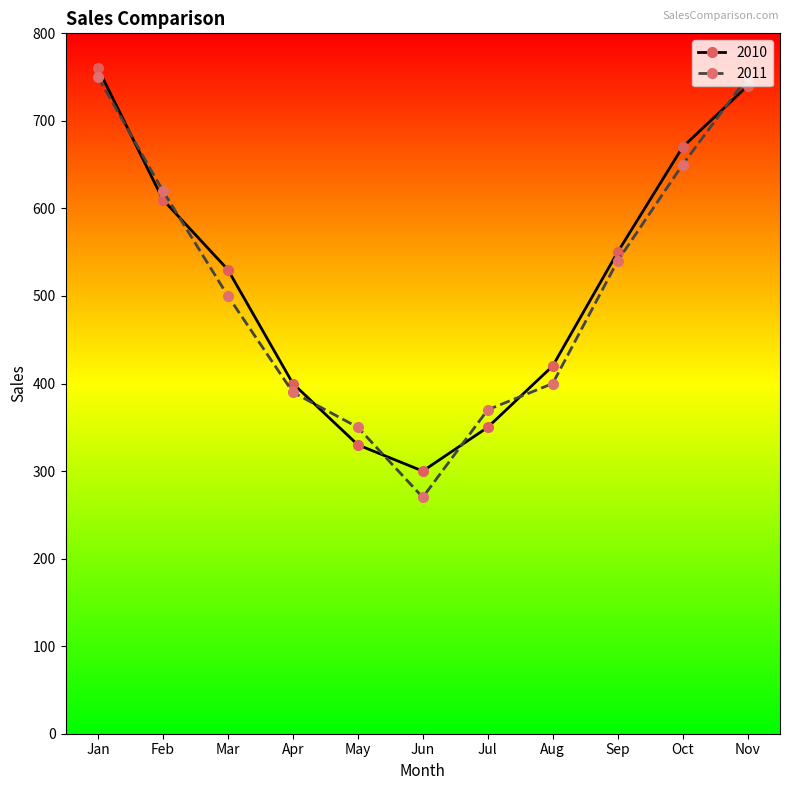

What is the difference between the maximum and minimum values in the 2010 series?

460